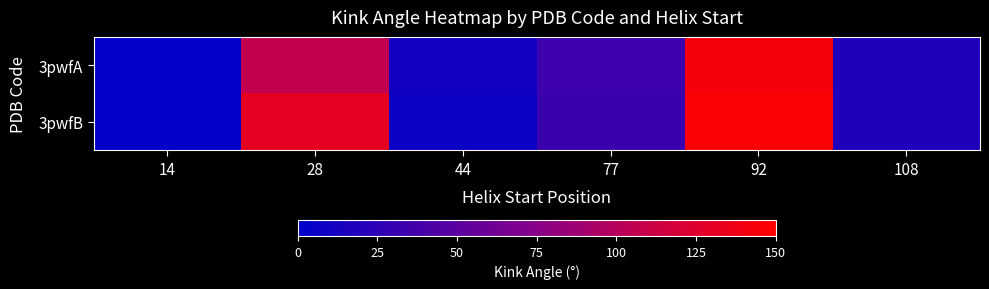

Rank the series by their maximum value, from highest to lowest.

3pwfB, 3pwfA